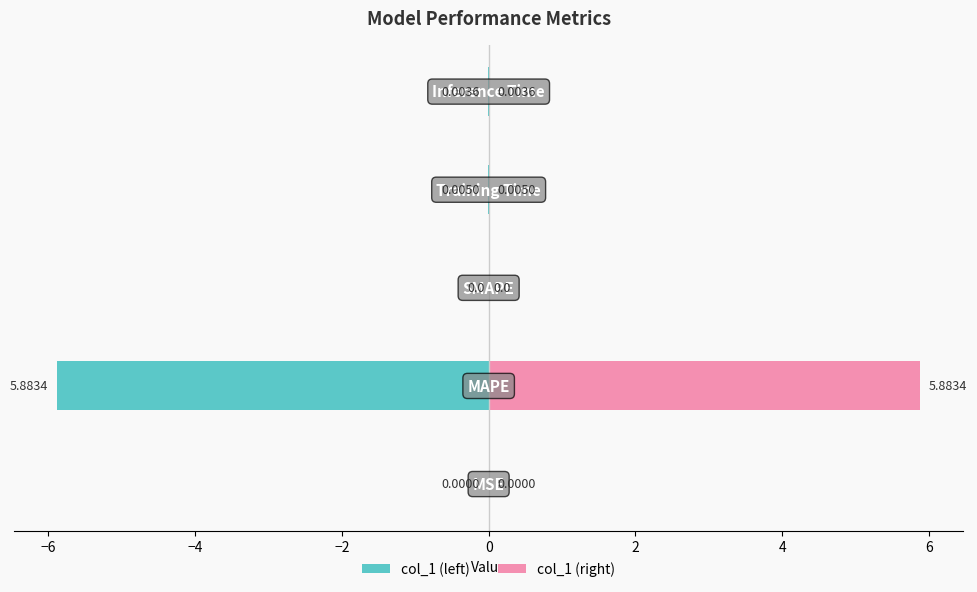

Is it true that col_1 (right) equals 2.9 at −4?

False